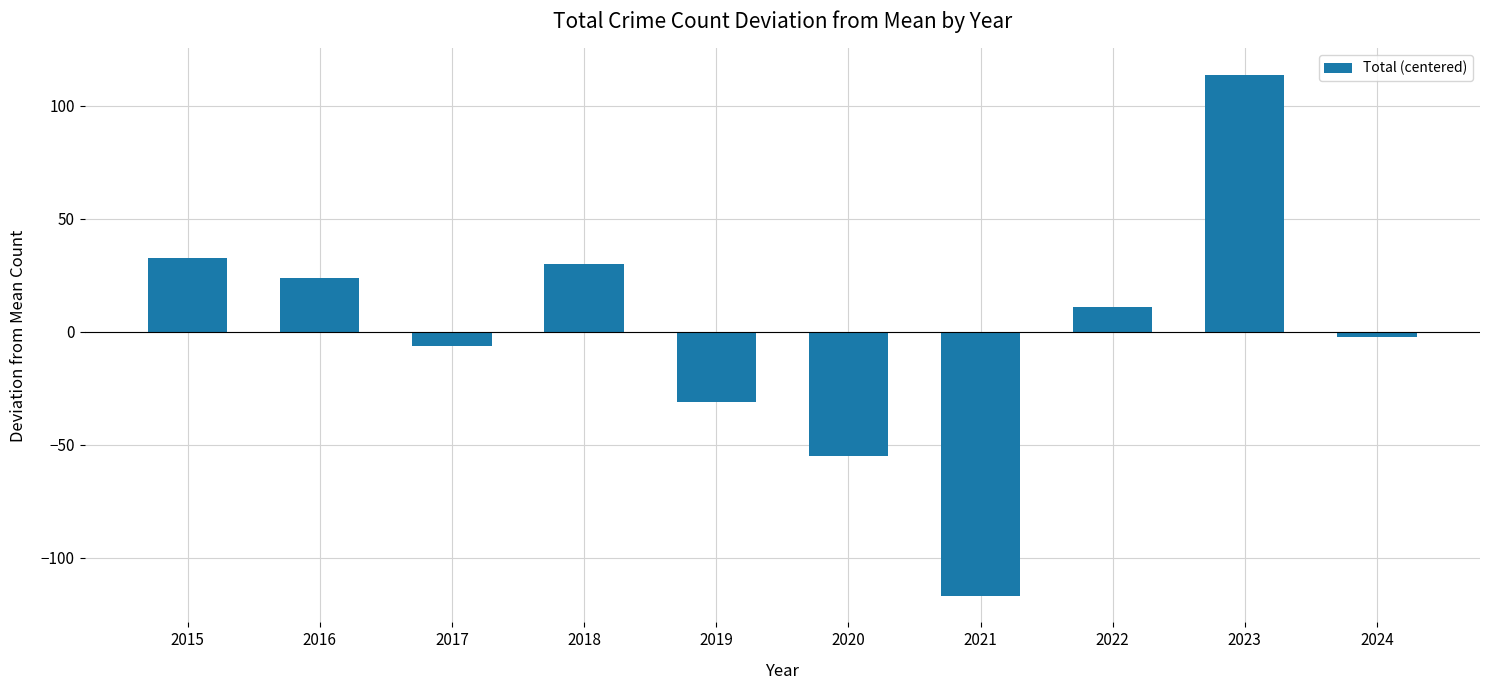

What is the change in value from 2016 to 2022?

-13.0